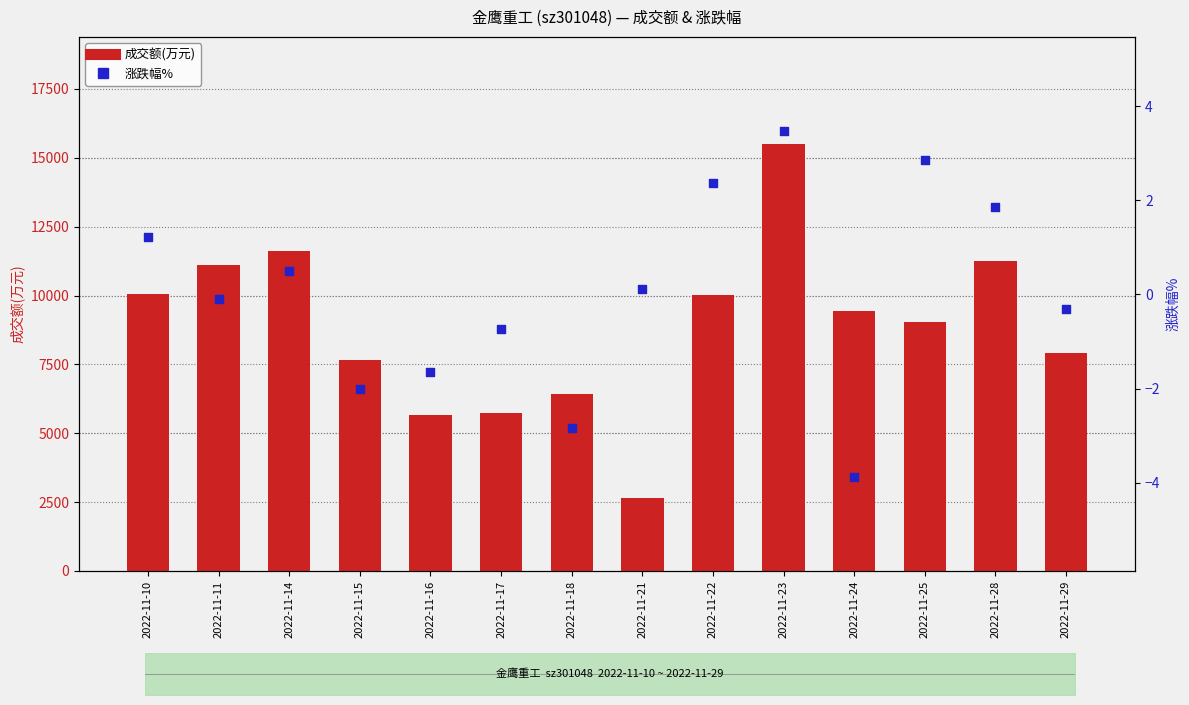

What are all the series names shown in the legend?

成交额(万元), 涨跌幅%